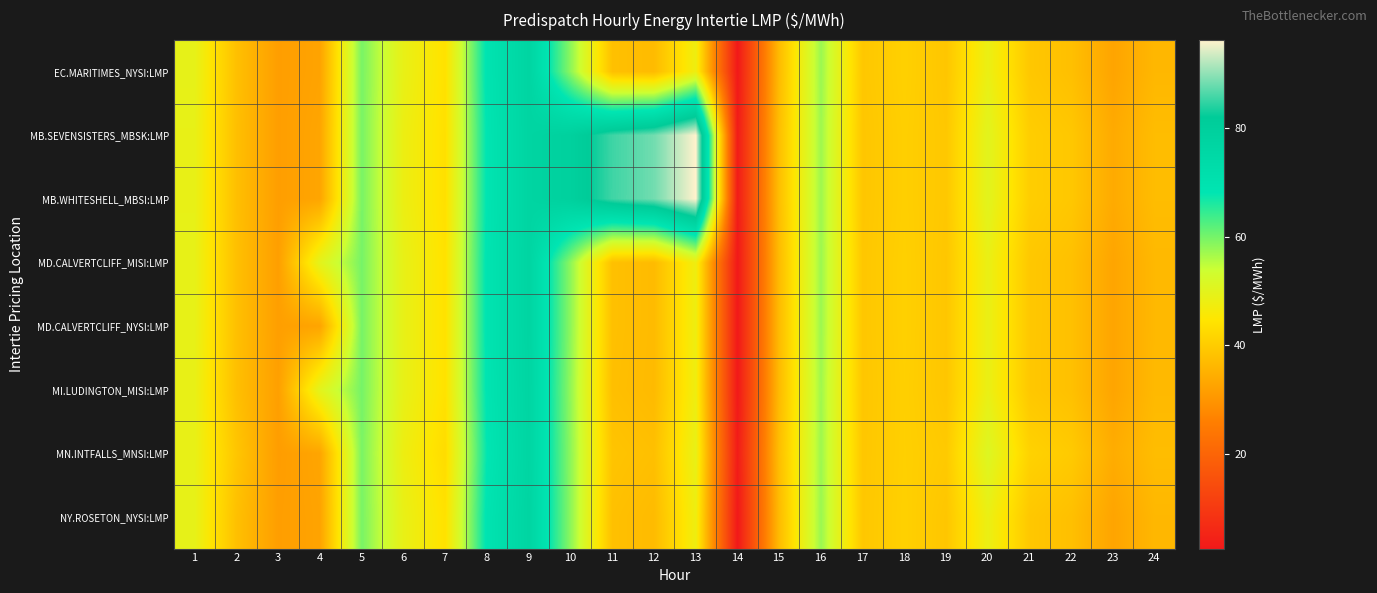

Rank the series at 2 from lowest to highest value.

MB.SEVENSISTERS_MBSK:LMP, MB.WHITESHELL_MBSI:LMP, MI.LUDINGTON_MISI:LMP, MD.CALVERTCLIFF_MISI:LMP, MD.CALVERTCLIFF_NYSI:LMP, EC.MARITIMES_NYSI:LMP, NY.ROSETON_NYSI:LMP, MN.INTFALLS_MNSI:LMP